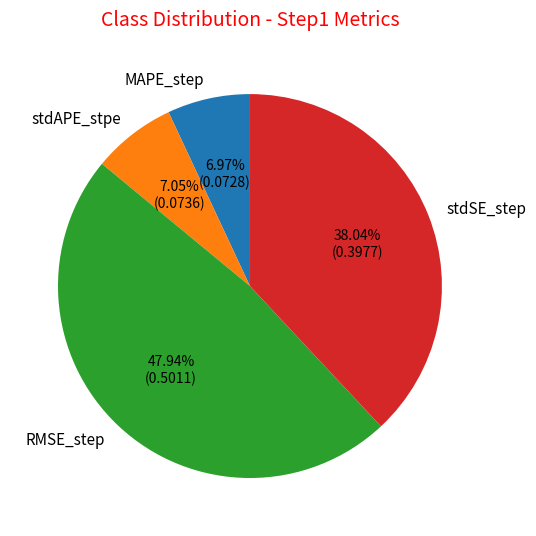

Does stdAPE_stpe account for over 50% of the chart?

No